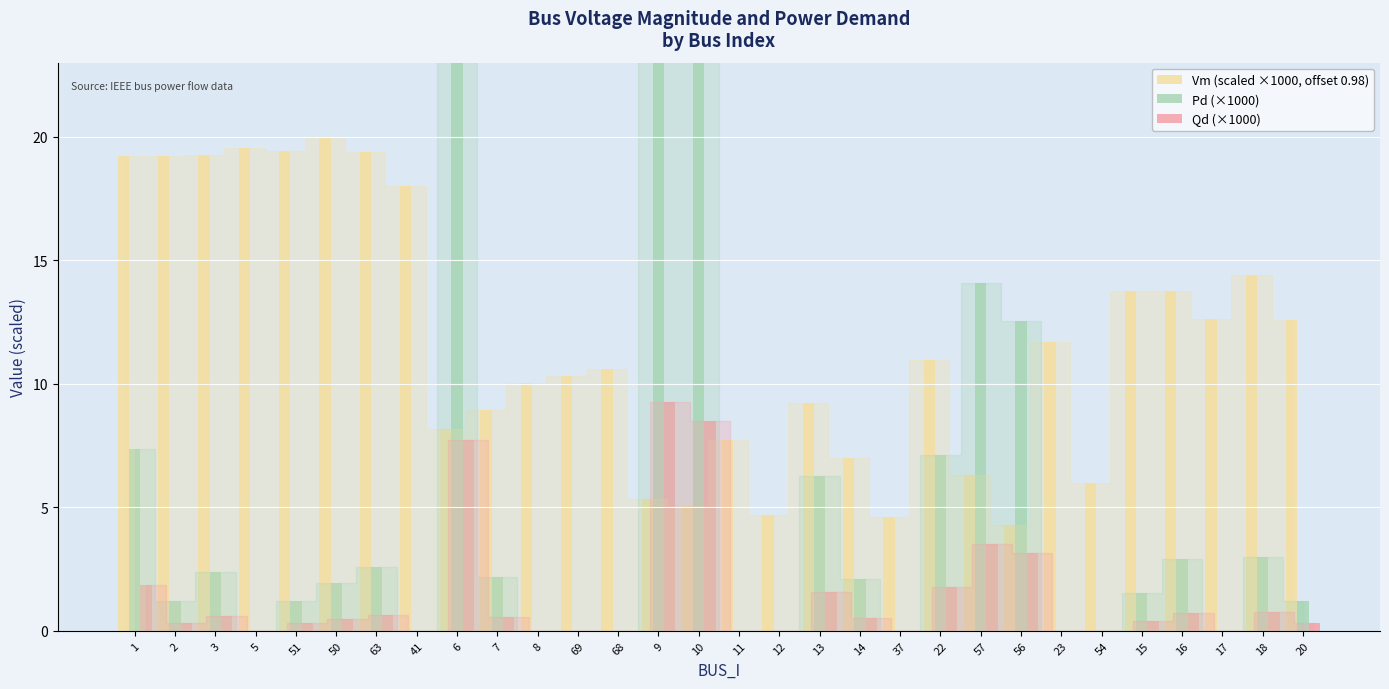

Between 1 and 37, which series saw the biggest shift?

Vm (scaled ×1000, offset 0.98)